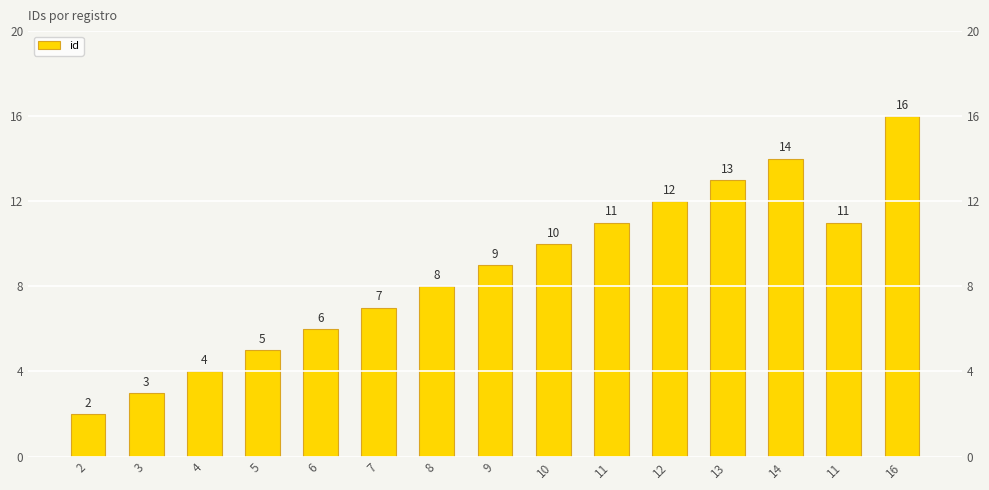

What is the value of the 9th bar from the left?

10